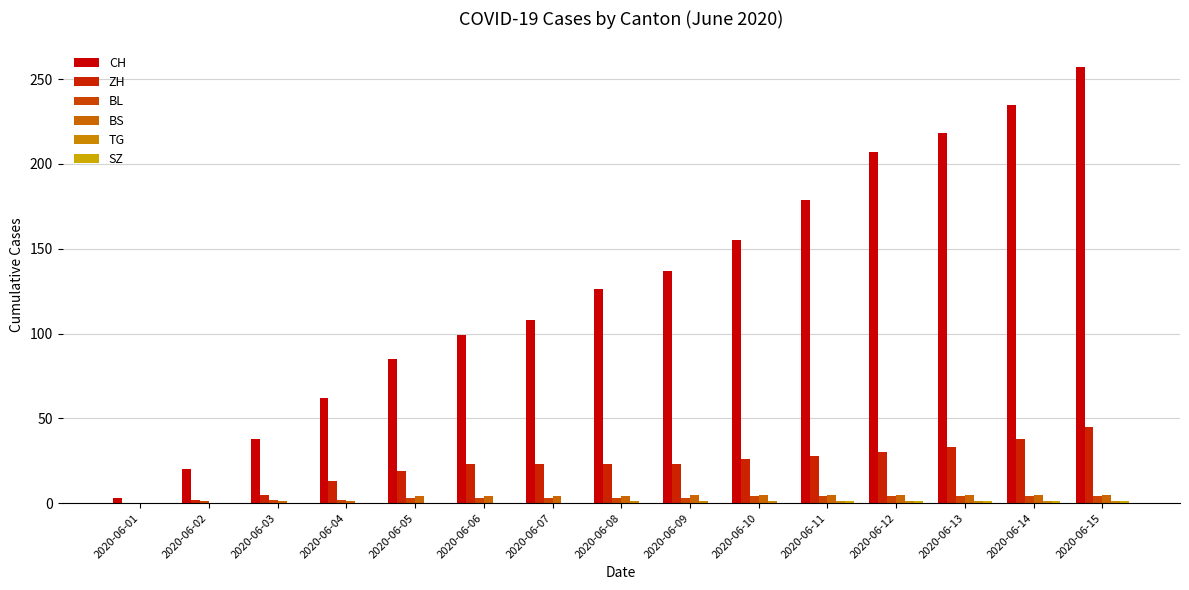

Does the chart contain stacked bars?

No